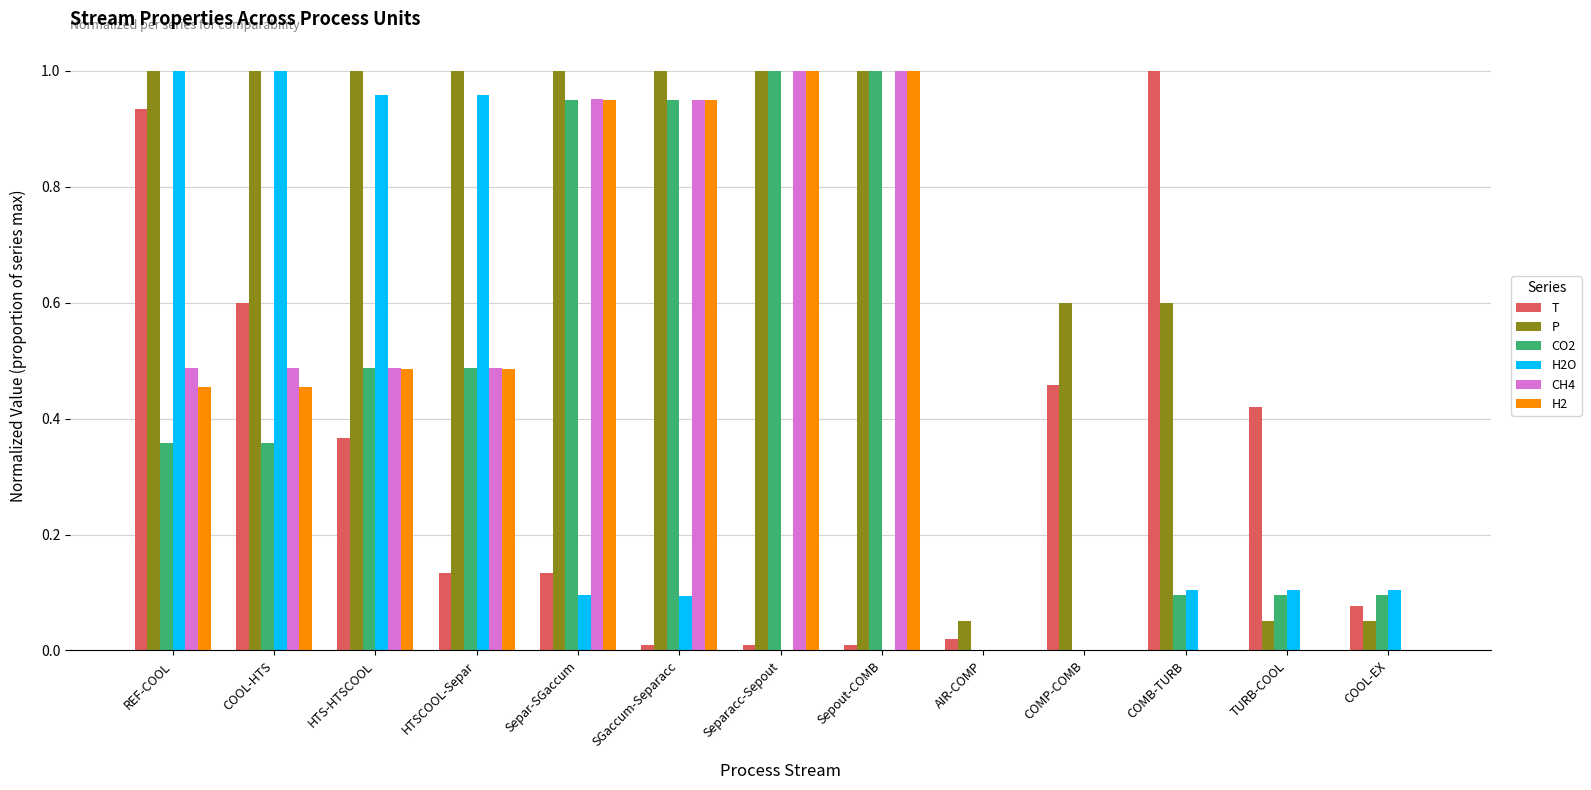

Which series has the largest total across all categories?

P